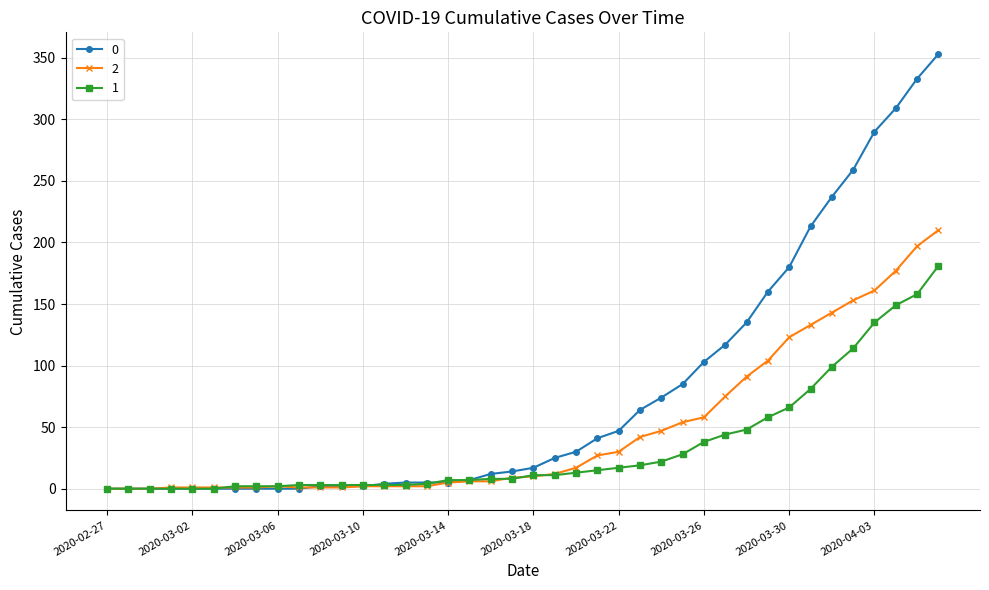

At how many categories does at least one series exceed 303?

3